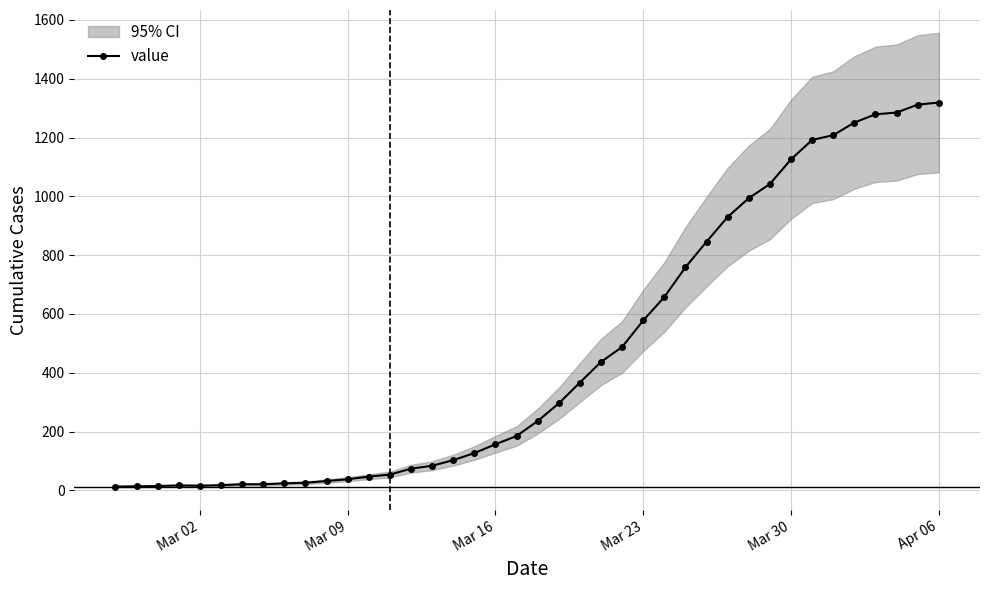

The value of value at Mar 16 is 157. True or false?

True